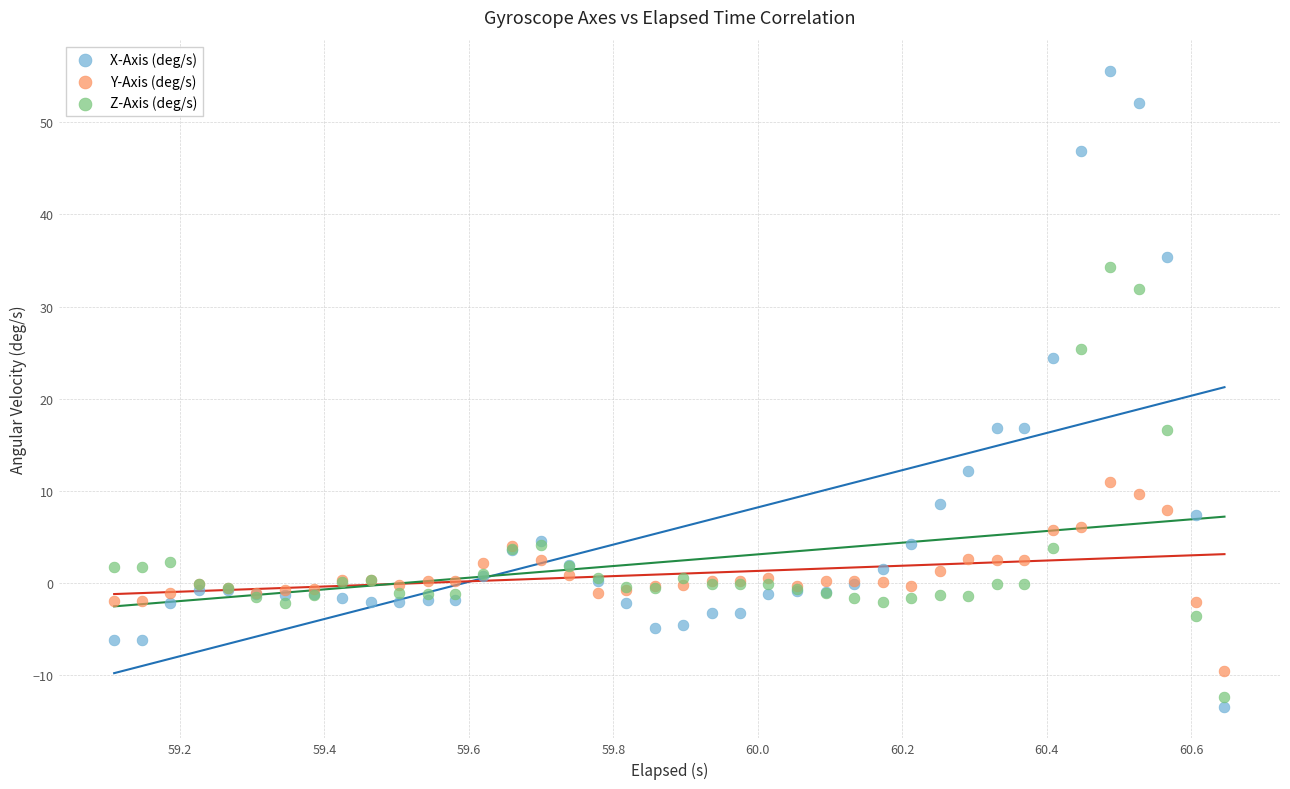

Which series reaches the maximum Y coordinate?

X-Axis (deg/s)